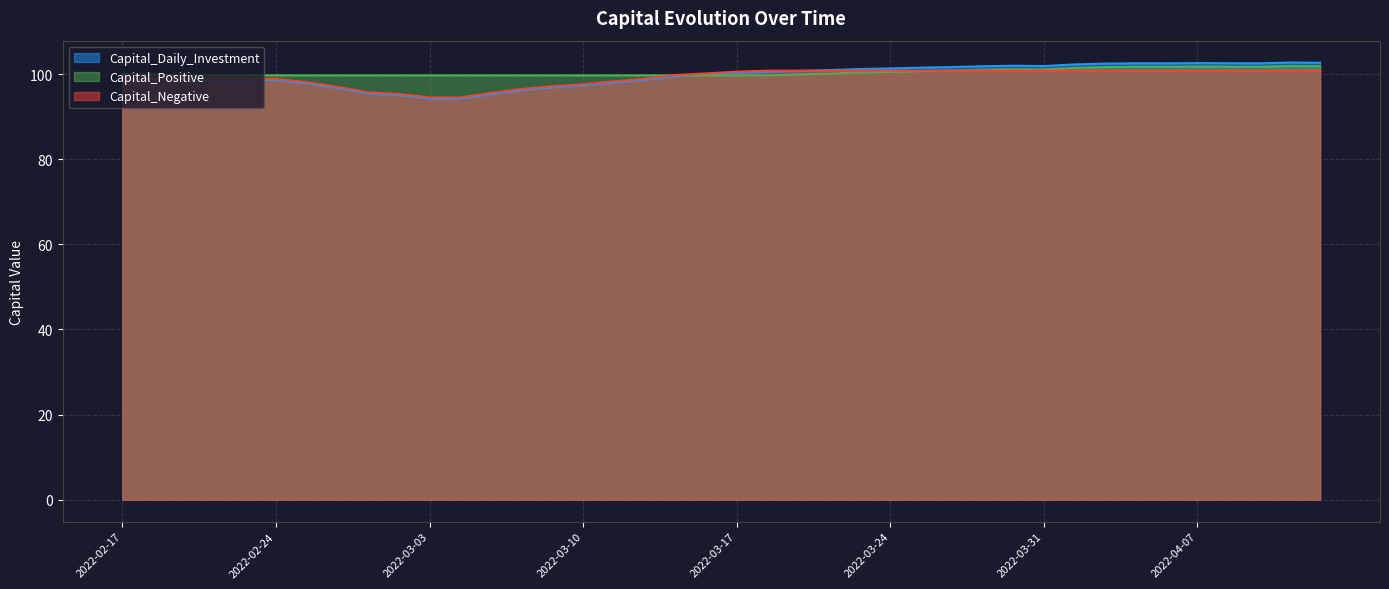

How many series are shown in this chart?

3